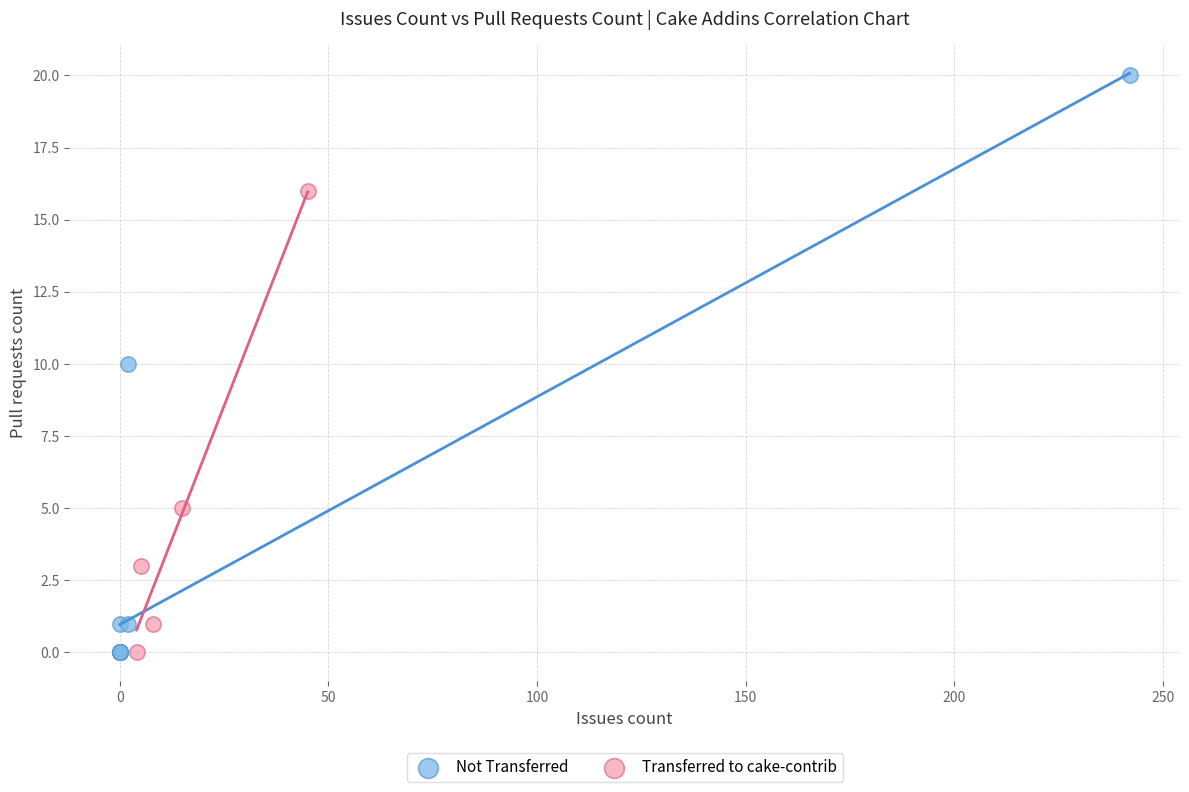

Which series has the largest Y range (max minus min)?

Not Transferred